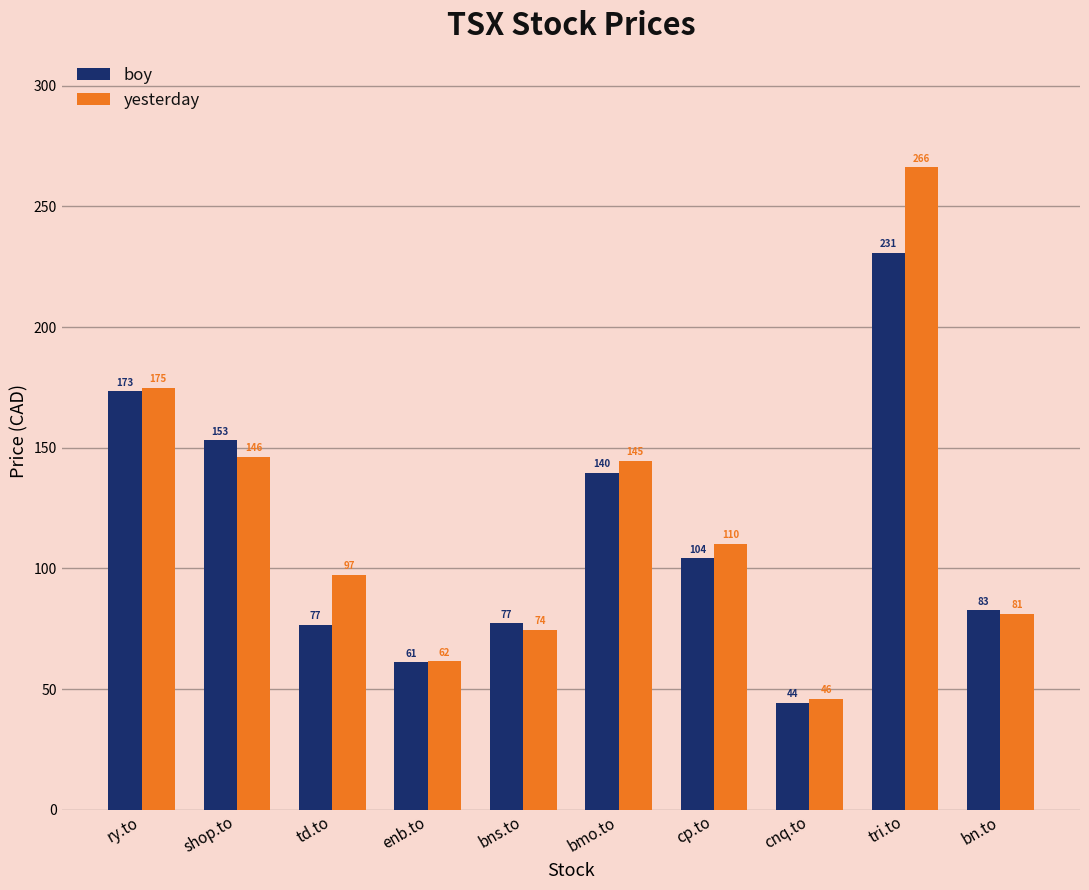

List the series in order of their peak value, lowest first.

boy, yesterday